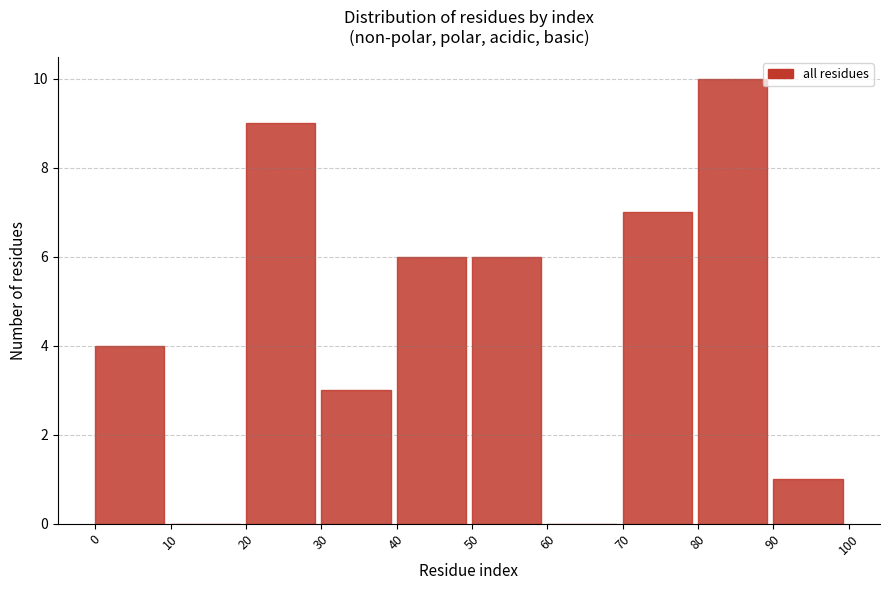

Reading left to right, transcribe this chart: for each bar, give the range it covers on the x-axis and its height. The values are not printed on the chart, so give them approximately, as read against the axis.

0 to 10: 4
10 to 20: 0
20 to 30: 9
30 to 40: 3
40 to 50: 6
50 to 60: 6
60 to 70: 0
70 to 80: 7
80 to 90: 10
90 to 100: 1